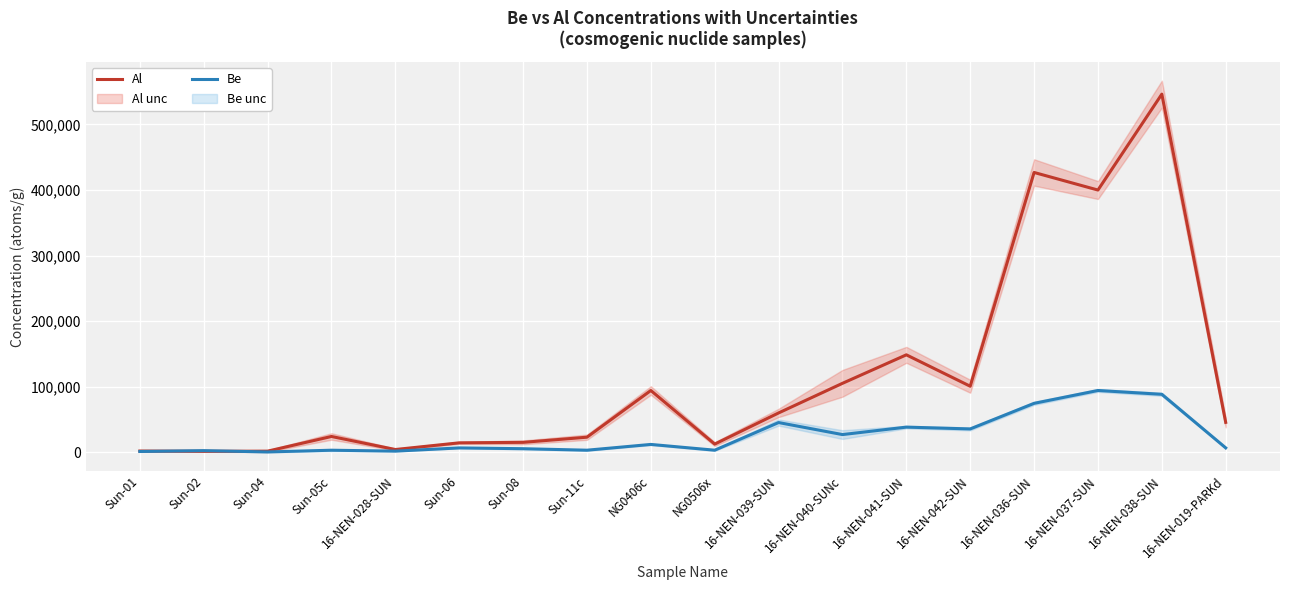

How many intersections are there between Al and Be?

2